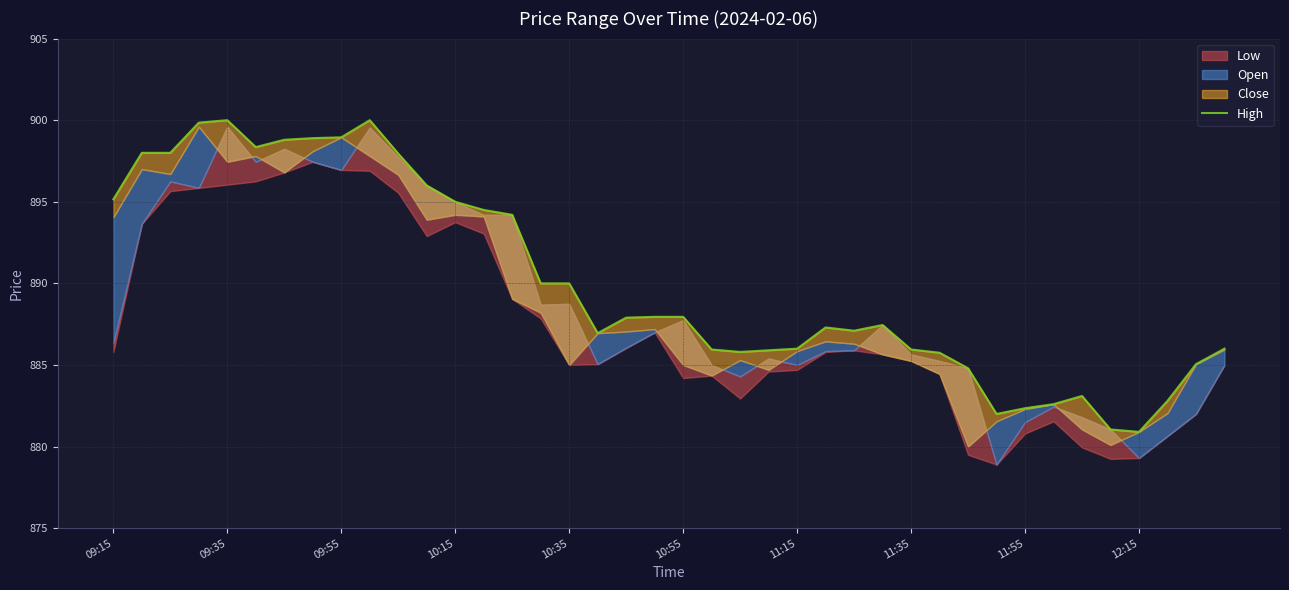

What is the greatest value displayed?

900.0